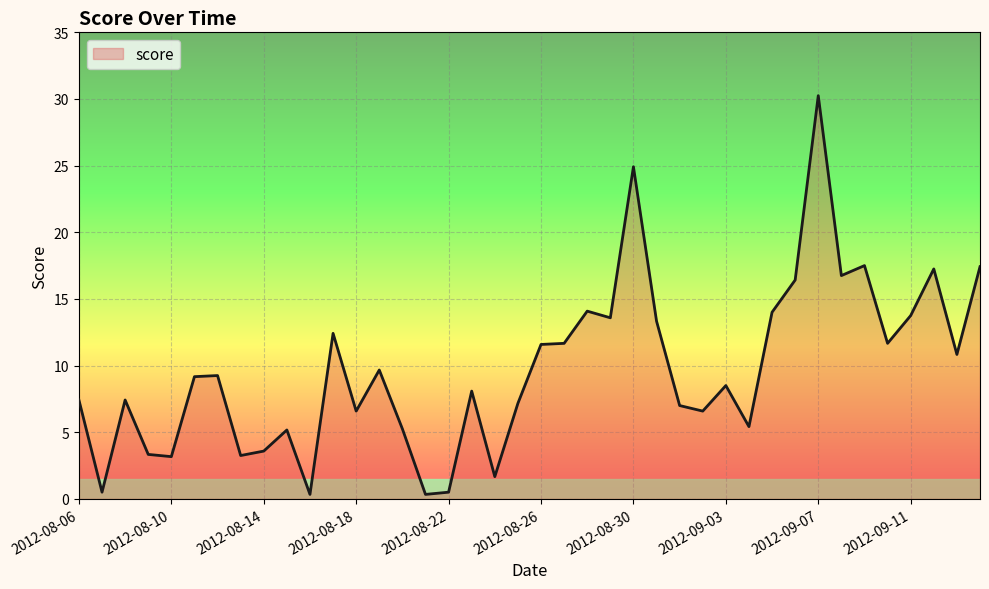

What is the difference between the maximum and minimum values?

29.9